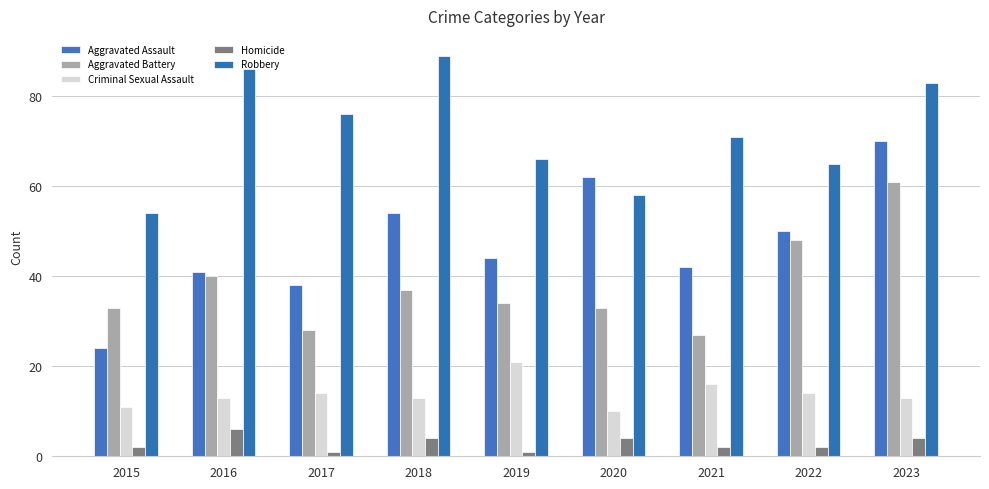

What are all the series names shown in the legend?

Aggravated Assault, Aggravated Battery, Criminal Sexual Assault, Homicide, Robbery